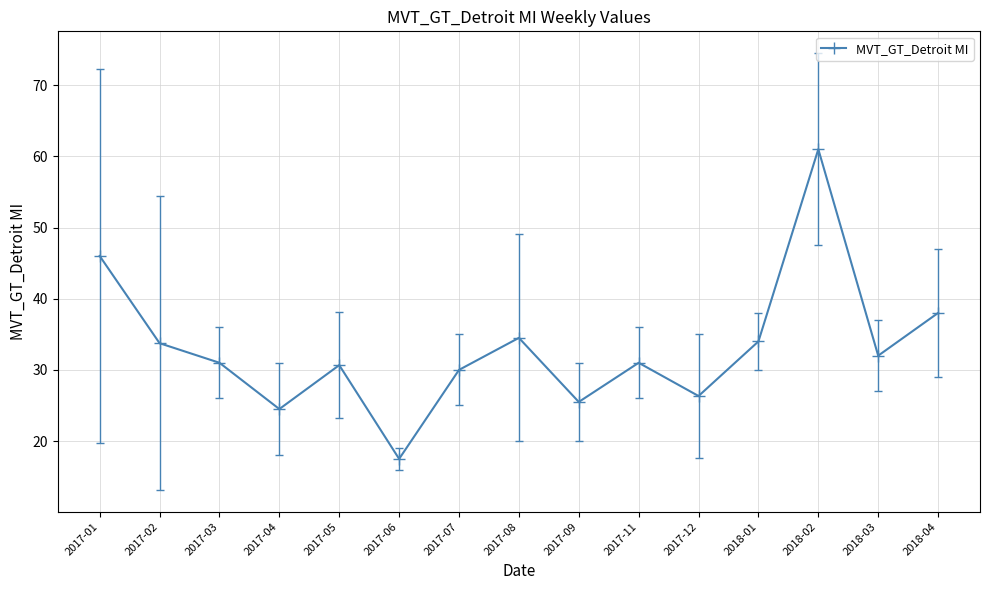

At which label is the value closest to 39?

2018-04